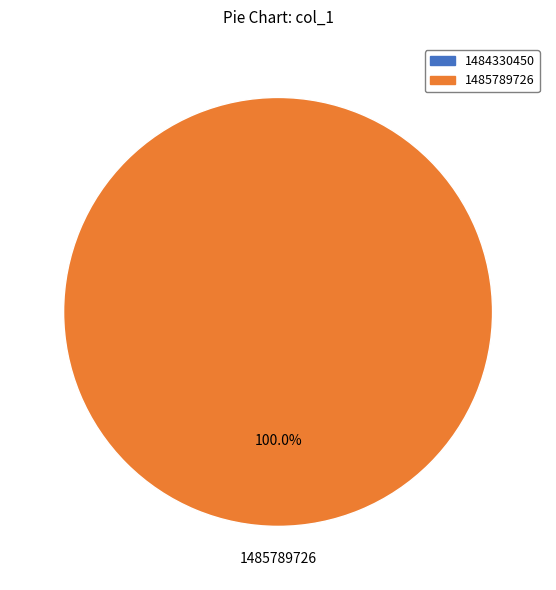

To the nearest percent, what is the combined percentage of 1484330450 and 1485789726?

100%